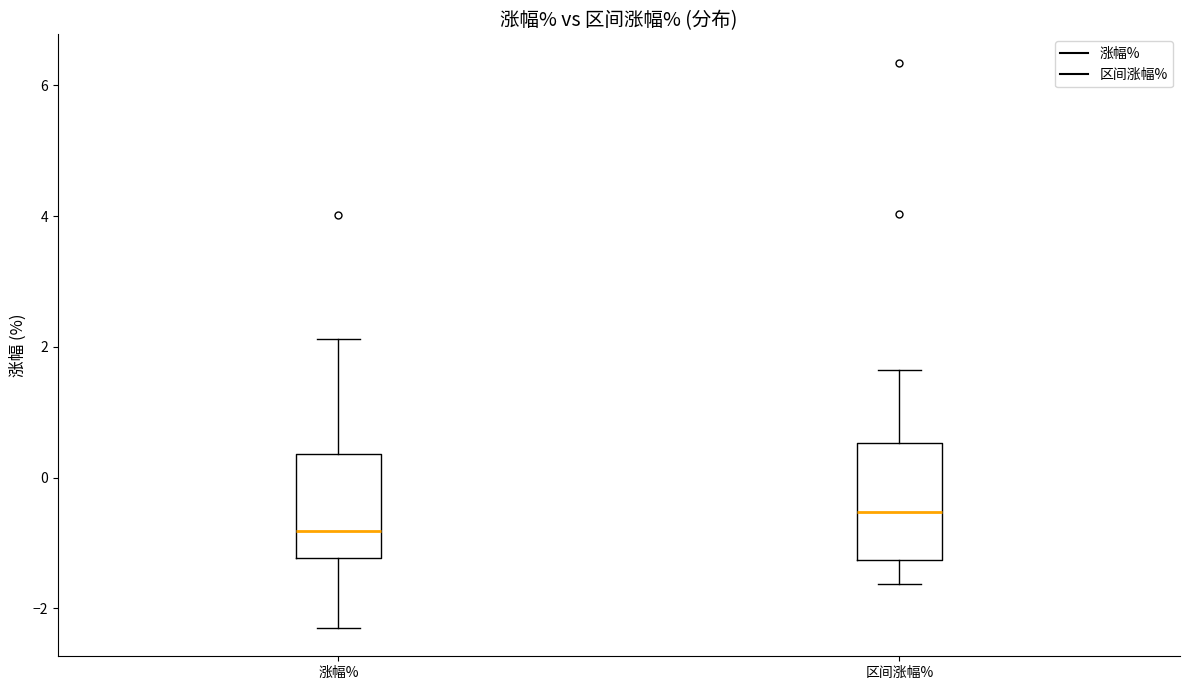

Reading left to right, read every box against the y-axis: the position of its median line, the range the box covers, and the ends of its whiskers. The values are not printed on the chart, so give them approximately, as read against the axis.

涨幅%: median -0.8, box -1.2 to 0.4, whiskers -2.2 to 2.2
区间涨幅%: median -0.6, box -1.2 to 0.6, whiskers -1.6 to 1.6